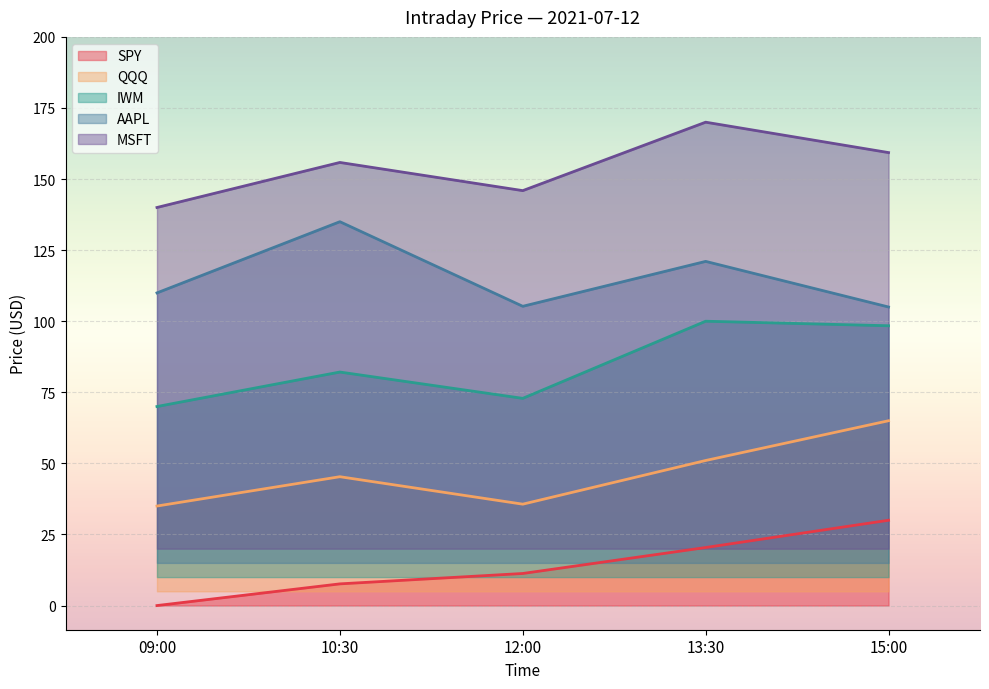

What value does the MSFT series have at 09:00?

140.0